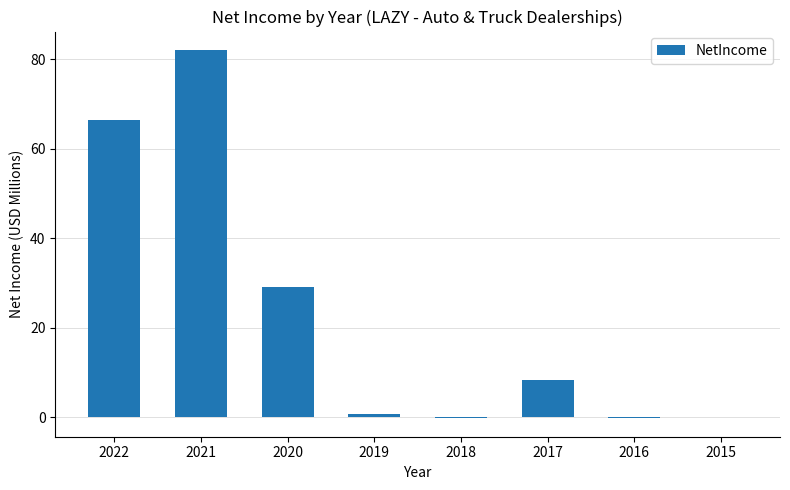

What is the difference between the values at 2021 and 2016?

82.2